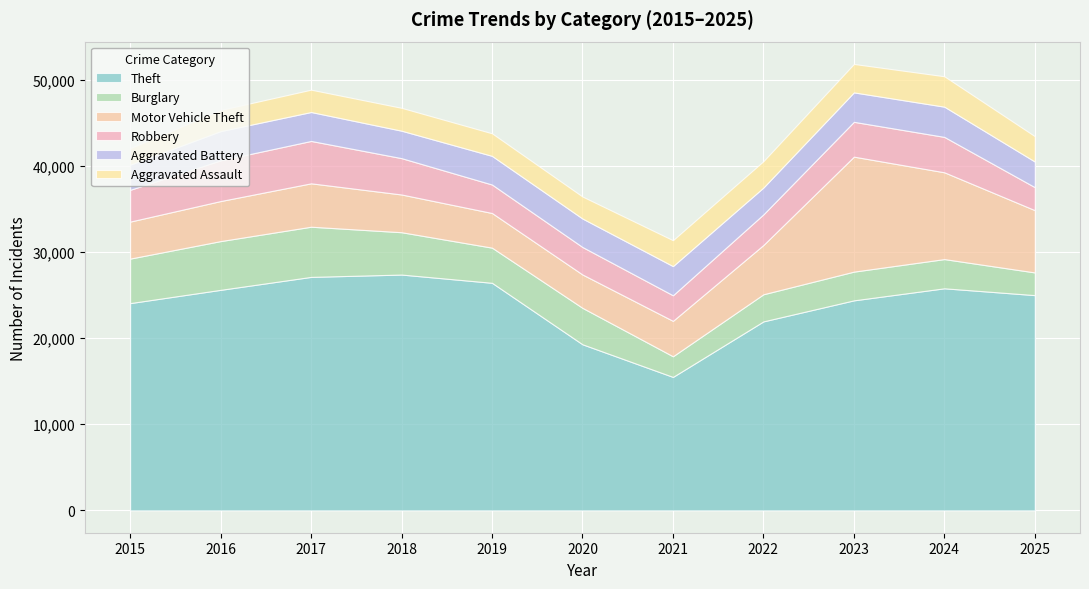

In Aggravated Battery, how many points are higher than both neighbors (excluding endpoints)?

4